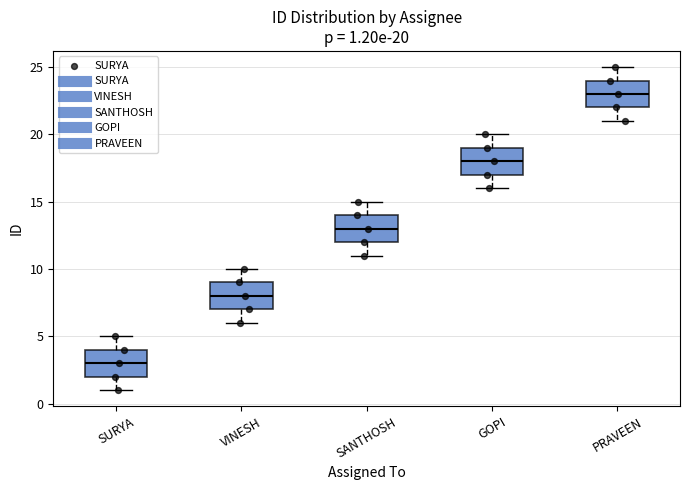

Which box has the lowest median line?

SURYA